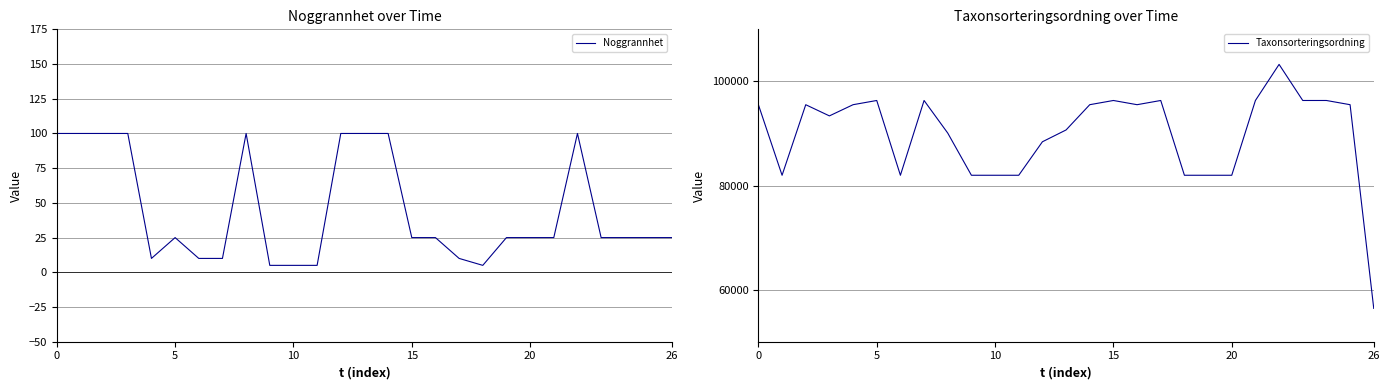

The value of Noggrannhet at 11 is 7. True or false?

False